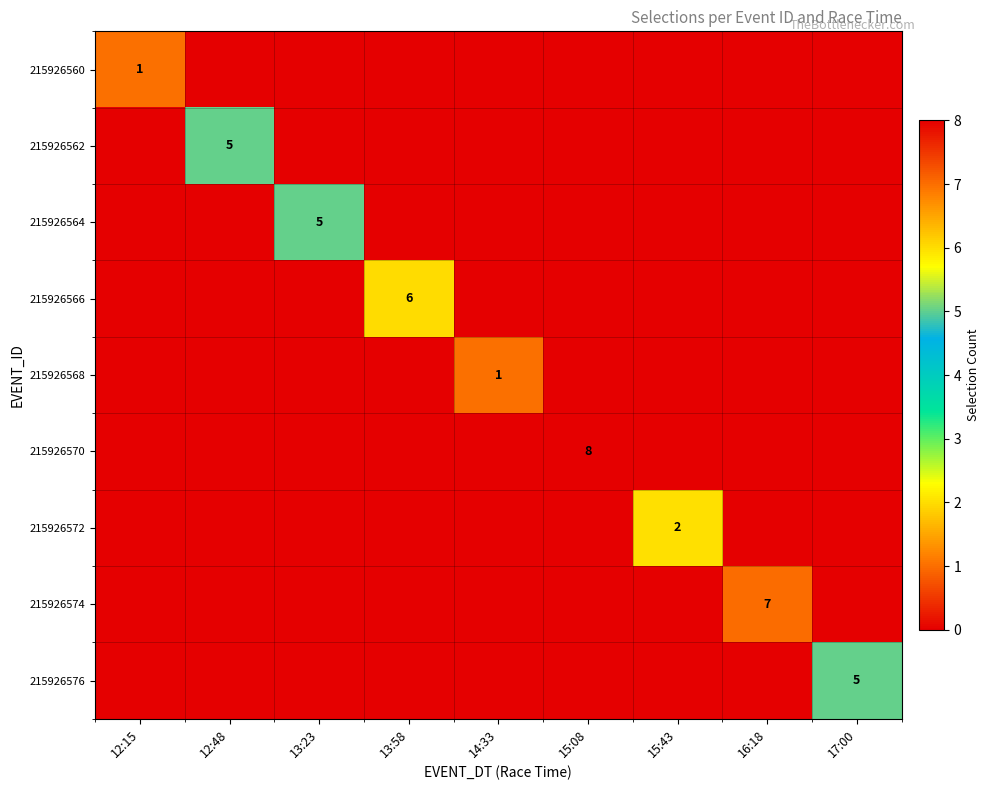

Which series has the largest total across all categories?

215926570